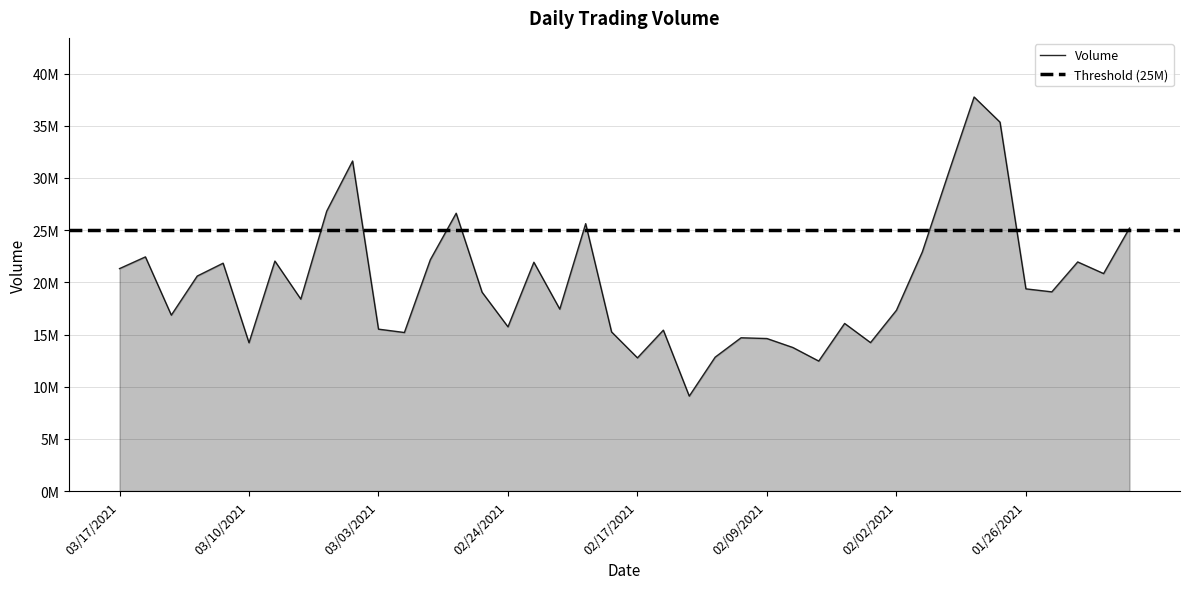

What is the greatest value displayed?

37758840